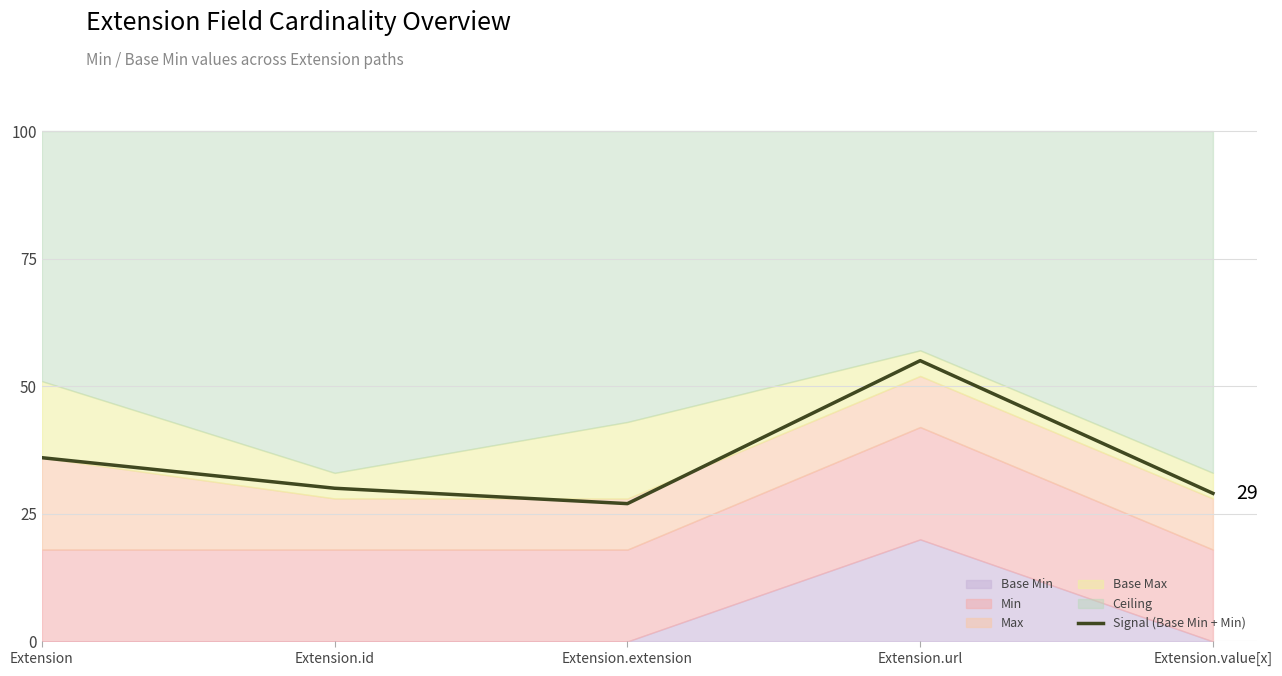

At which category does the chart reach its peak across all series?

Extension.url